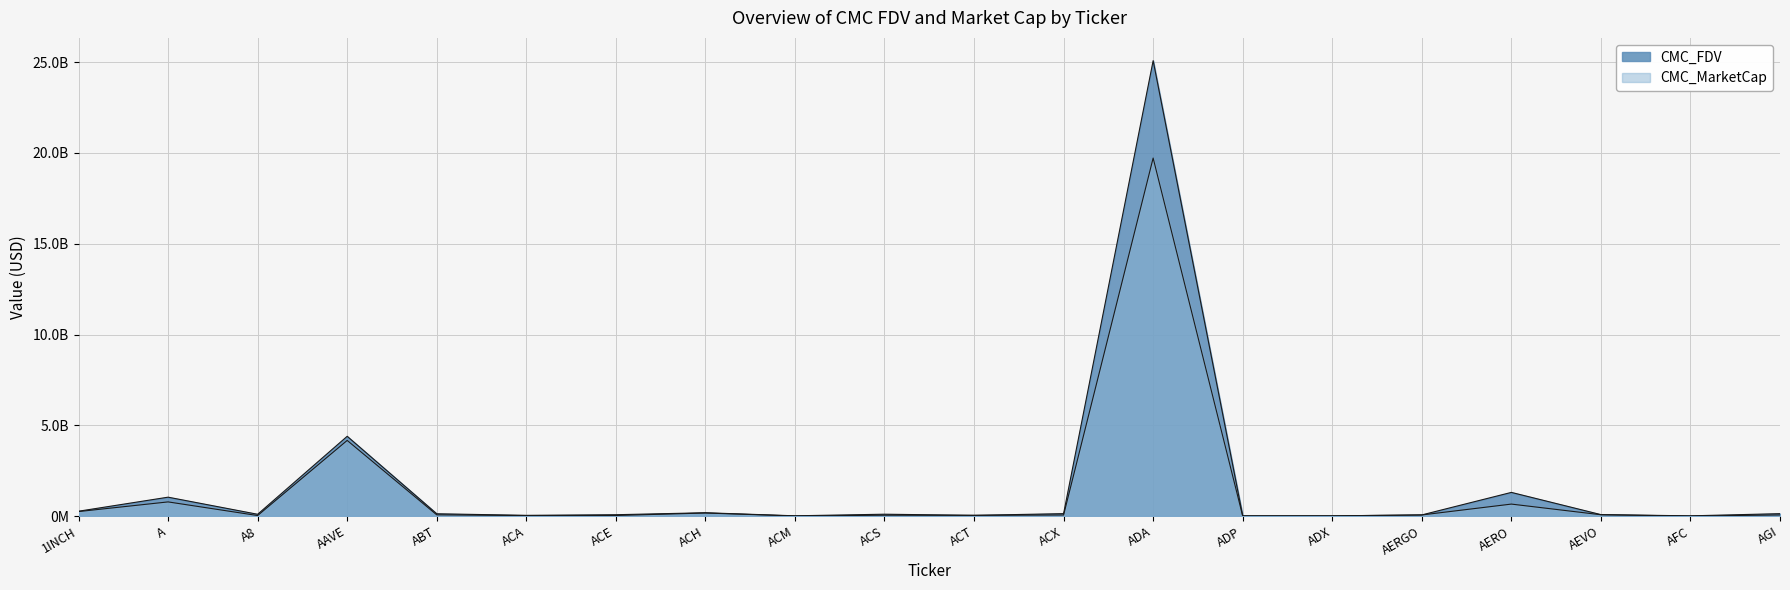

Reading left to right, transcribe all the data shown in this chart.

CMC_FDV: 267801562.4	1041522774.8	99610735.1	4393970902.9	128567368.5	40211998.2	75418722.9	183899049.7	15111175.3	103663960.8	40462192.7	134542439.7	25081216625.6	16489629.3	12450819.8	63954150.4	1304644785.6	81217627.6	13426030.4	133494625.4
CMC_MarketCap: 248869786.6	781005886.9	29897196.3	4166812177.4	68122944.7	29321248.5	33647164.4	169279875.9	6239260.1	48511435.8	40462192.7	59523819.5	19717267530.3	7642667.7	12276508.3	62035525.4	660803671.9	73596576.2	2866898.2	61949117.9